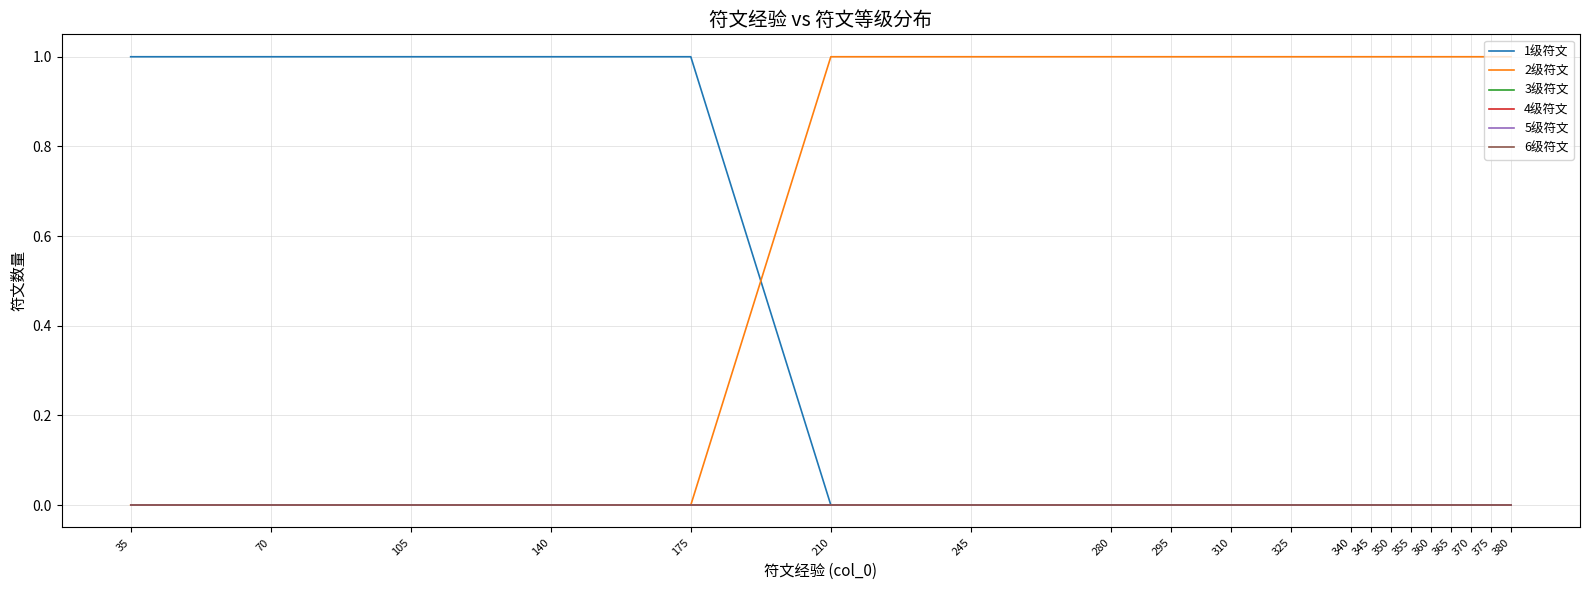

What is the total value across all series at 70?

1